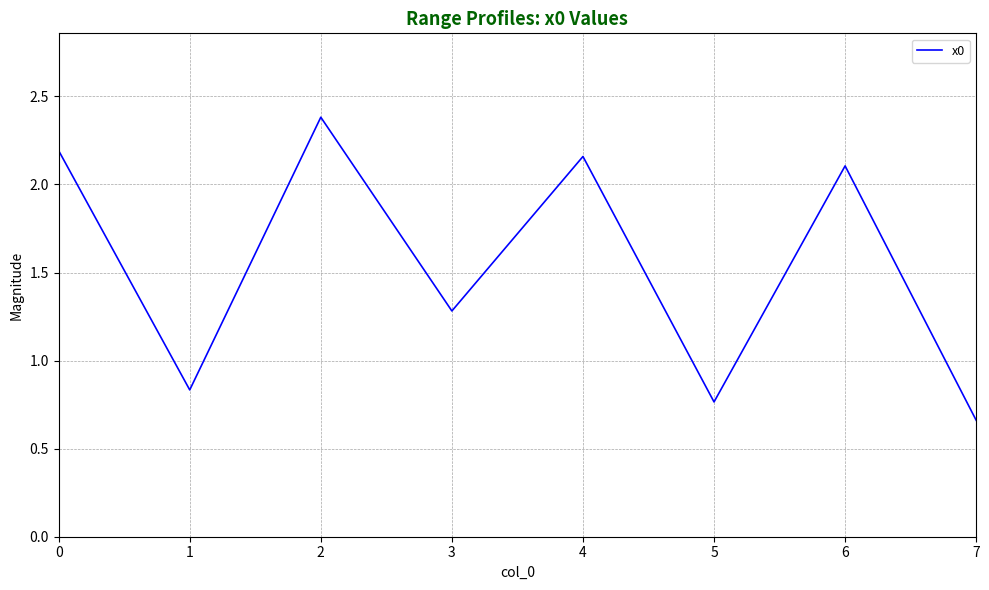

At which label is the value closest to 1?

1